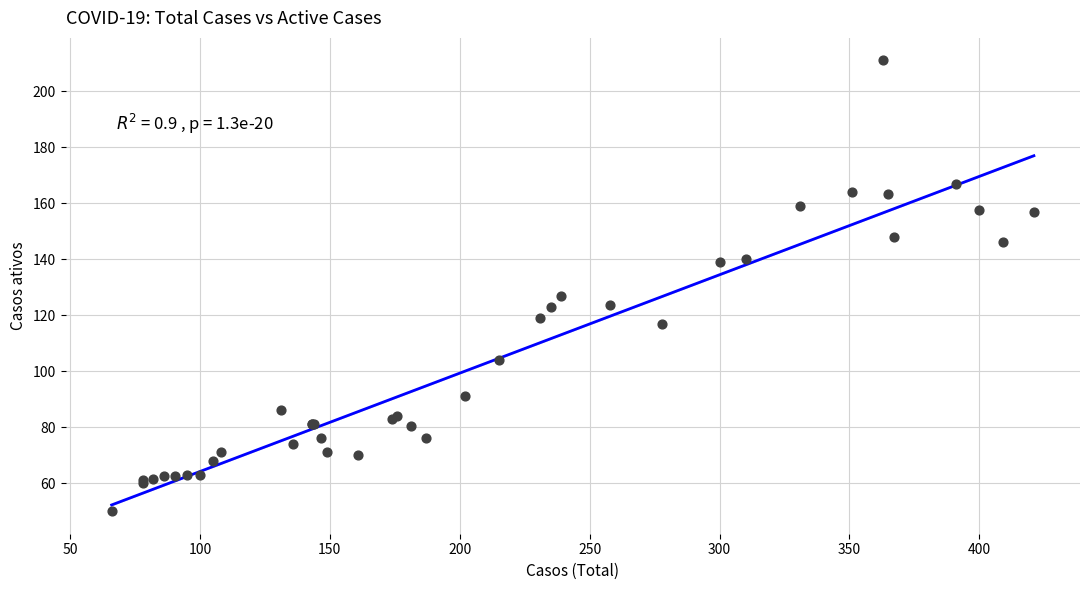

What Y value in the scatter plot is closest to 130?

127.0